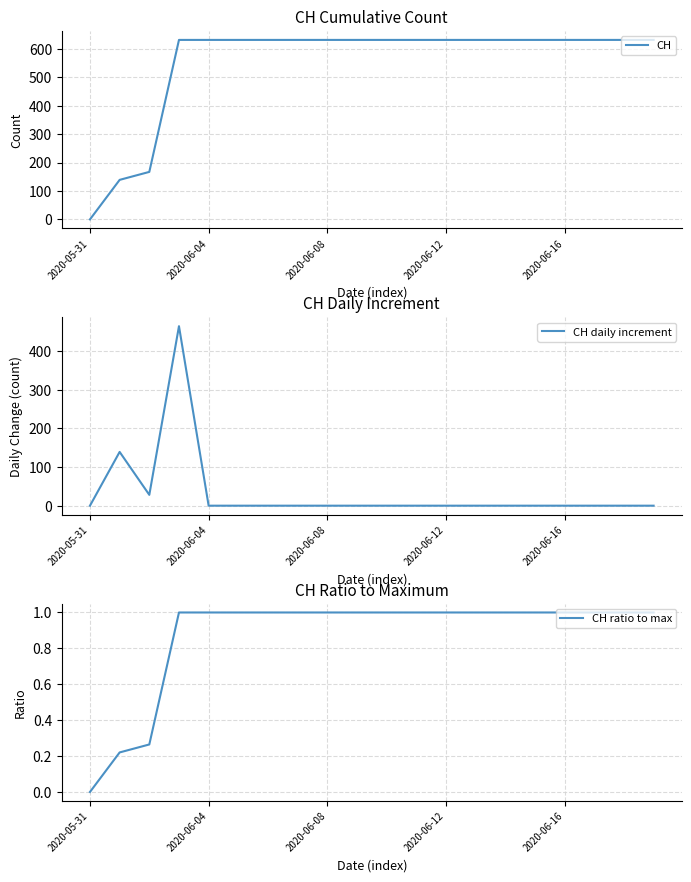

The CH daily increment series shows 188 at 2020-05-31. True or false?

False